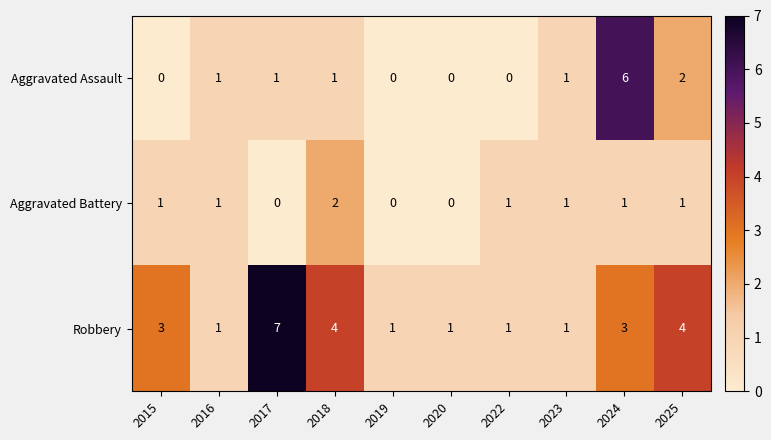

Reading left to right, transcribe all the data shown in this chart.

Aggravated Assault: 0	1	1	1	0	0	0	1	6	2
Aggravated Battery: 1	1	0	2	0	0	1	1	1	1
Robbery: 3	1	7	4	1	1	1	1	3	4